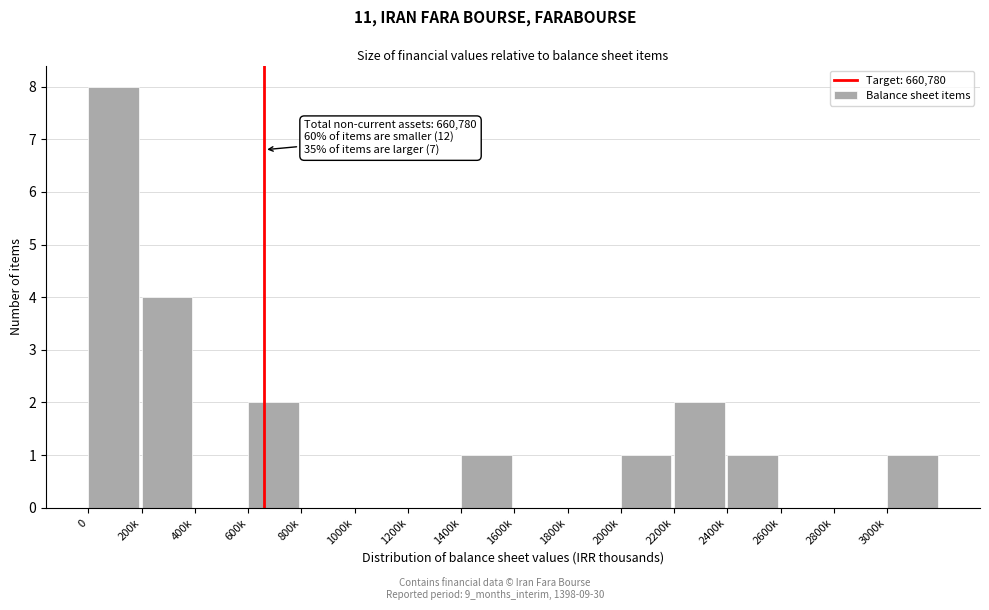

Reading left to right, extract all data points from this chart.

0=8	200k=4	400k=0	600k=2	800k=0	1000k=0	1200k=0	1400k=1	1600k=0	1800k=0	2000k=1	2200k=2	2400k=1	2600k=0	2800k=0	3000k=1